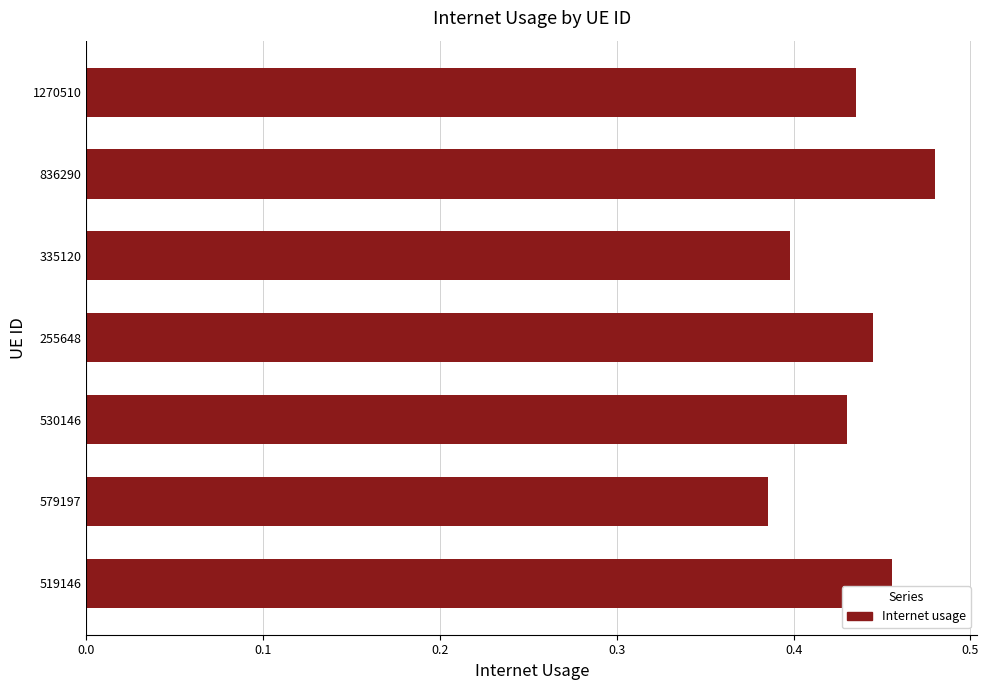

Which category has the lowest value across all series?

579197